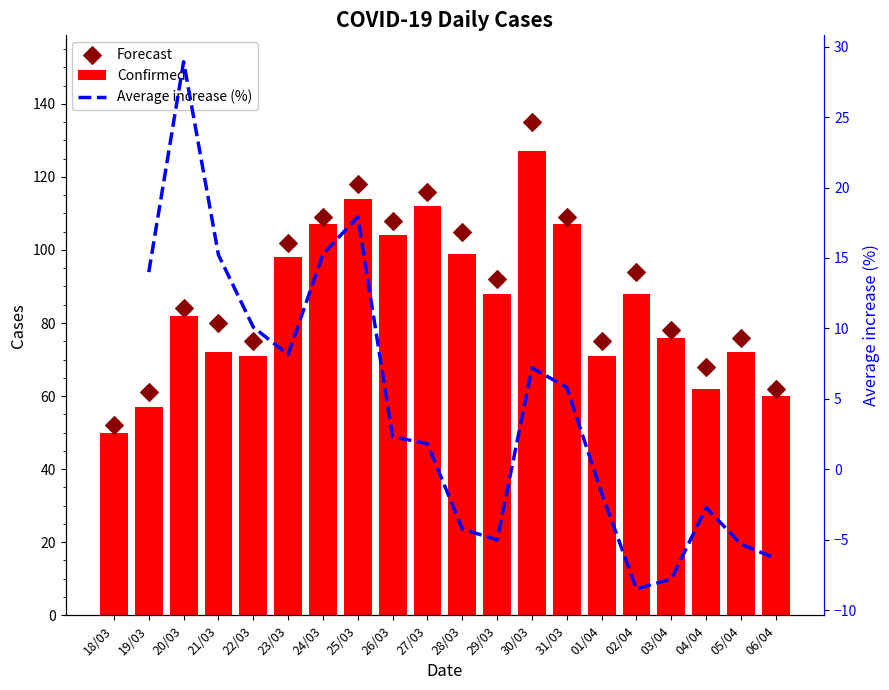

Is the value of Confirmed at 01/04 greater than the value of Forecast at 22/03?

No